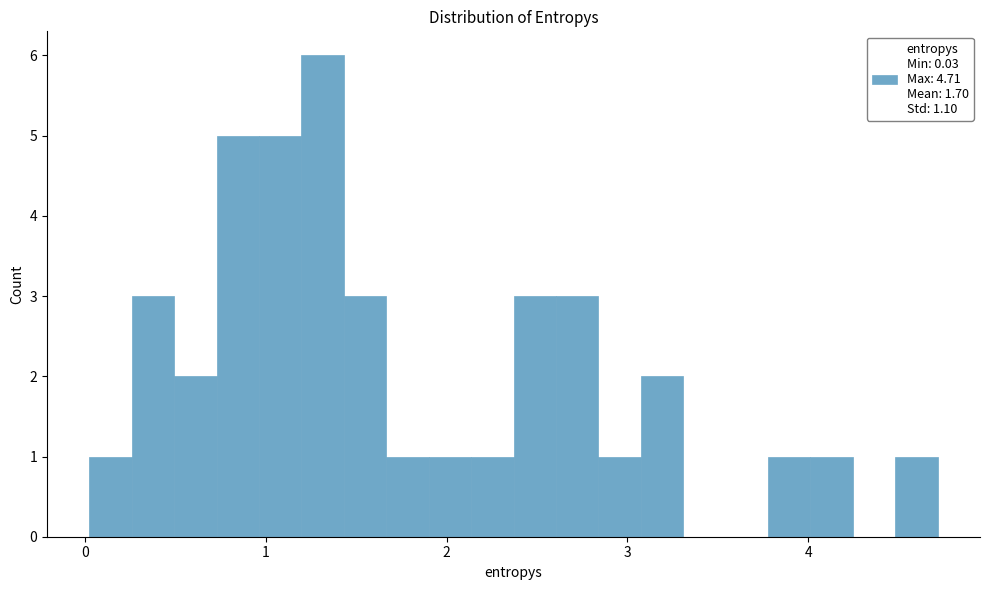

Around what value on the x-axis is the tallest bar? Give the approximate position of its centre, as read against the axis.

1.3